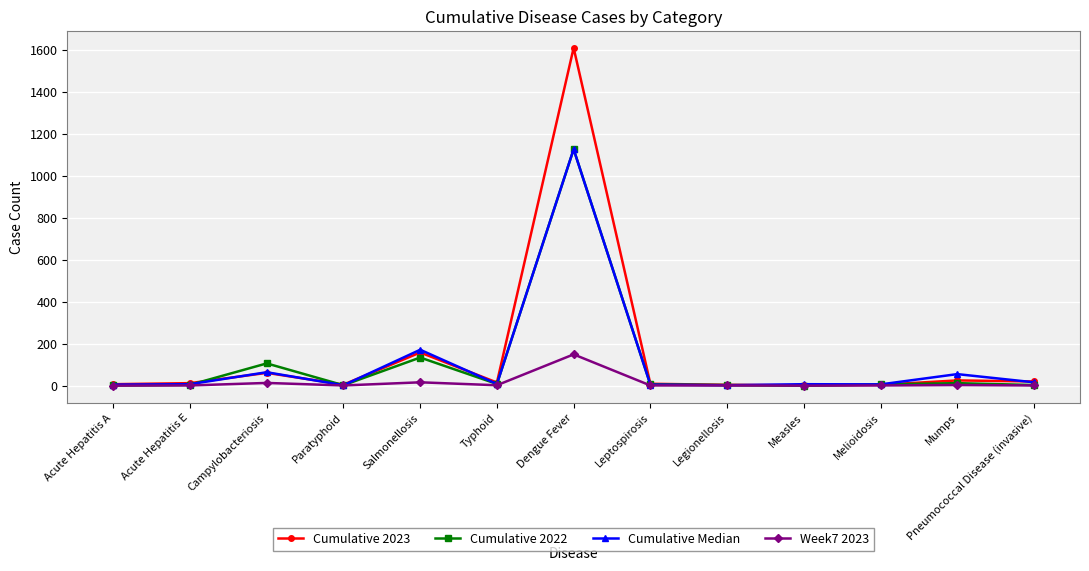

True or false: Cumulative 2023 has a value of 497 at Dengue Fever.

False